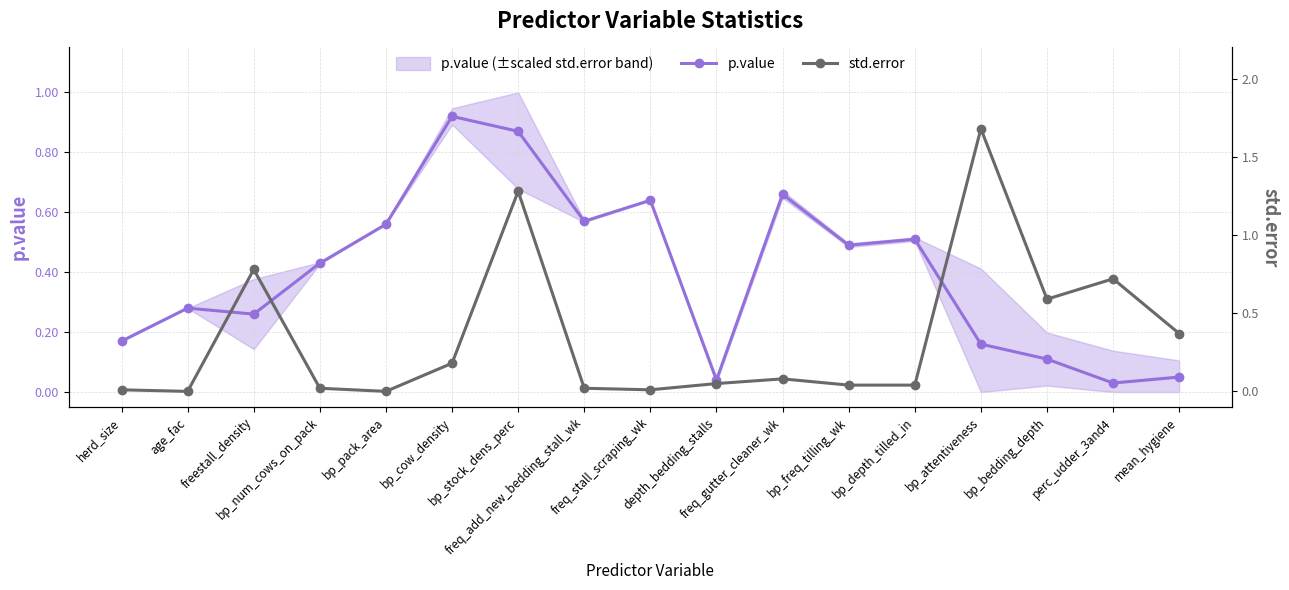

Reading right to left, transcribe all the data shown in this chart.

p.value: mean_hygiene=0.1	perc_udder_3and4=0.0	bp_bedding_depth=0.1	bp_attentiveness=0.2	bp_depth_tilled_in=0.5	bp_freq_tilling_wk=0.5	freq_gutter_cleaner_wk=0.7	depth_bedding_stalls=0.0	freq_stall_scraping_wk=0.6	freq_add_new_bedding_stall_wk=0.6	bp_stock_dens_perc=0.9	bp_cow_density=0.9	bp_pack_area=0.6	bp_num_cows_on_pack=0.4	freestall_density=0.3	age_fac=0.3	herd_size=0.2
std.error: mean_hygiene=0.4	perc_udder_3and4=0.7	bp_bedding_depth=0.6	bp_attentiveness=1.7	bp_depth_tilled_in=0.0	bp_freq_tilling_wk=0.0	freq_gutter_cleaner_wk=0.1	depth_bedding_stalls=0.1	freq_stall_scraping_wk=0.0	freq_add_new_bedding_stall_wk=0.0	bp_stock_dens_perc=1.3	bp_cow_density=0.2	bp_pack_area=0.0	bp_num_cows_on_pack=0.0	freestall_density=0.8	age_fac=0.0	herd_size=0.0